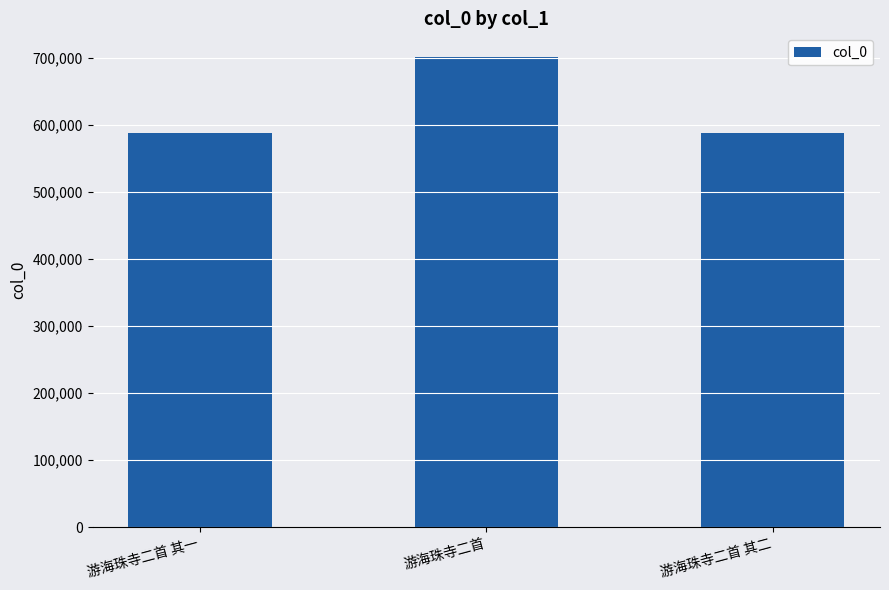

The chart shows a value of 588608 at 游海珠寺二首 其一. True or false?

True